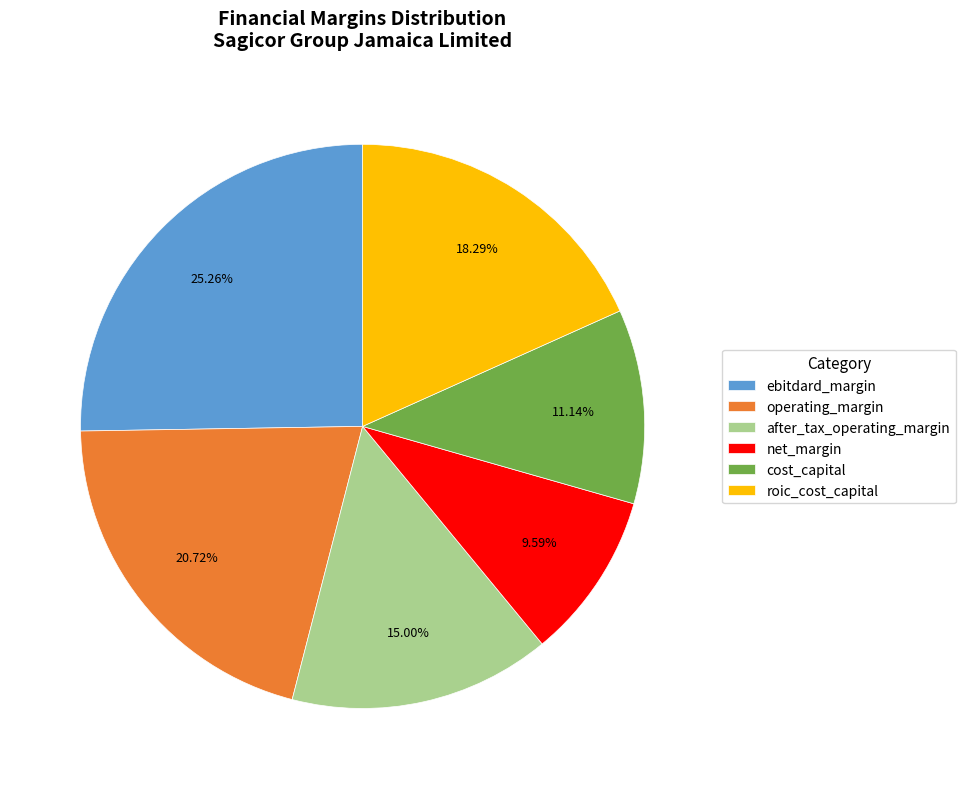

Which slice is the largest?

ebitdard_margin